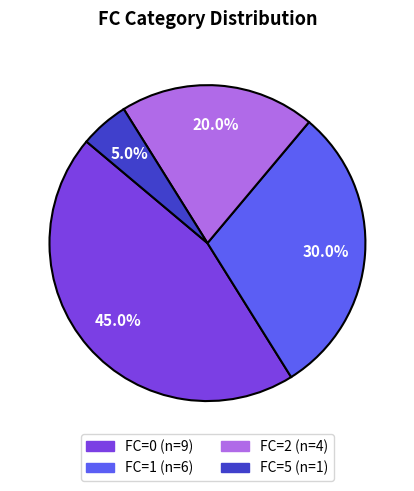

Is there a majority slice in this chart?

No